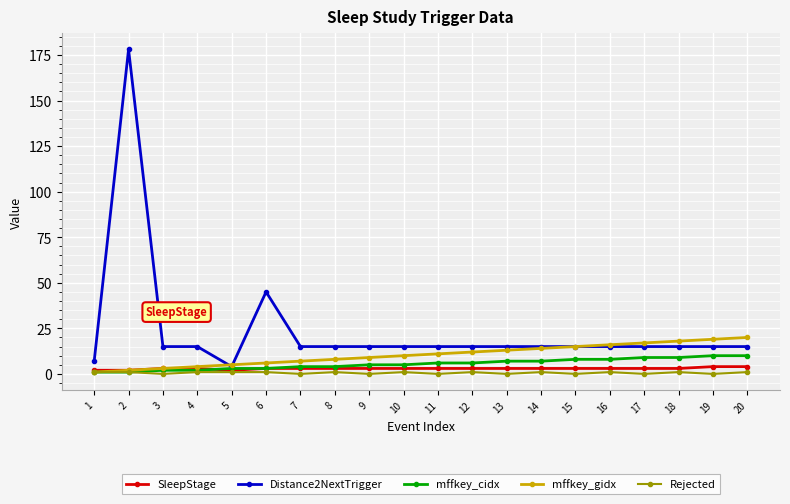

What is the greatest value displayed?

178